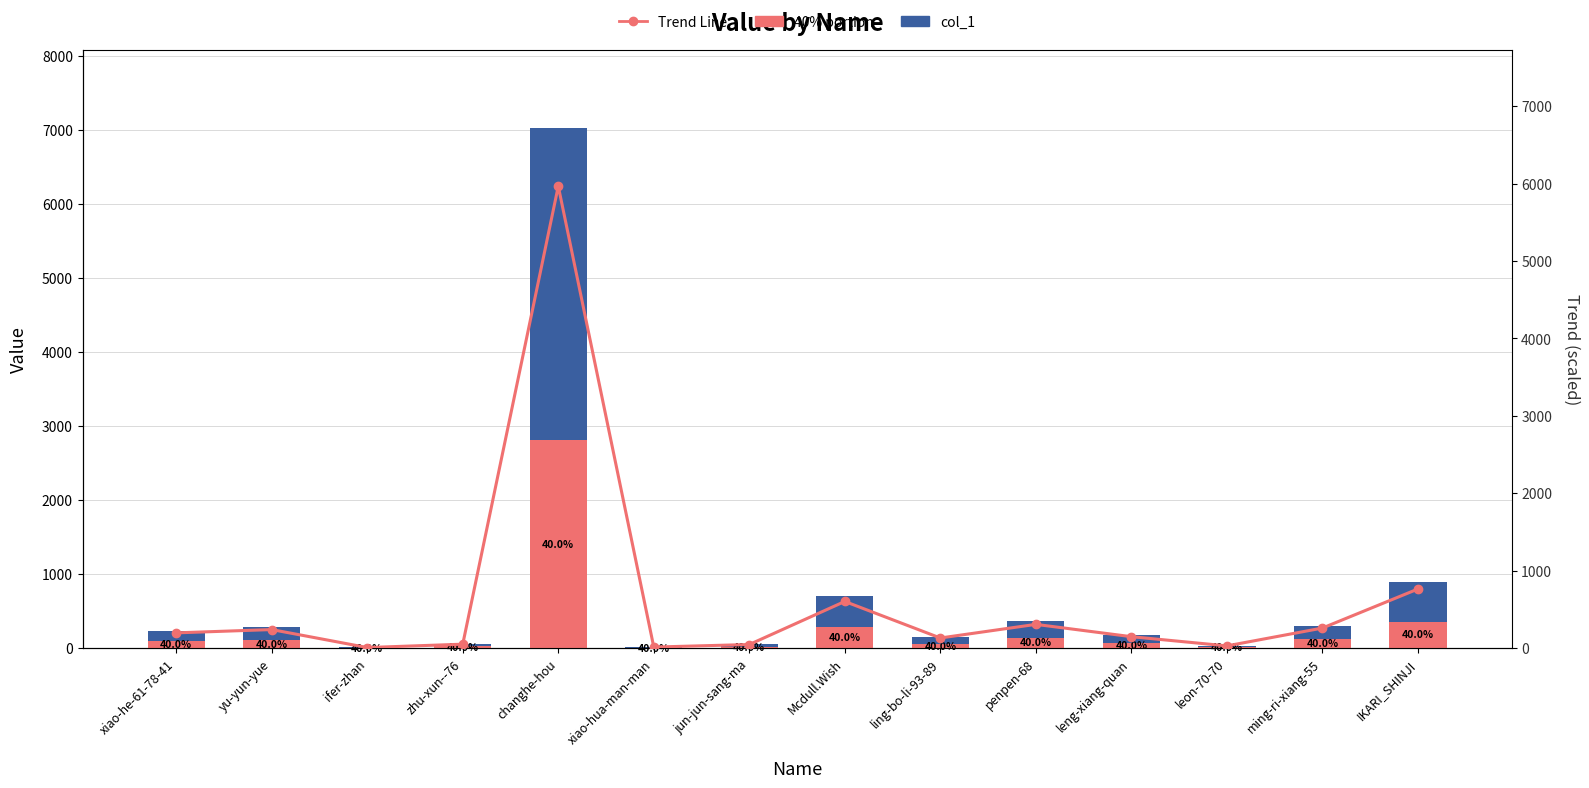

Reading left to right, extract all data points from this chart.

col_1: 234.0	284.0	11.0	62.0	7019.0	18.0	57.0	711.0	156.0	363.0	176.0	36.0	307.0	900.0
40% portion: 93.6	113.6	4.4	24.8	2807.6	7.2	22.8	284.4	62.4	145.2	70.4	14.4	122.8	360.0
Trend Line: 198.9	241.4	9.3	52.7	5966.1	15.3	48.4	604.4	132.6	308.6	149.6	30.6	260.9	765.0